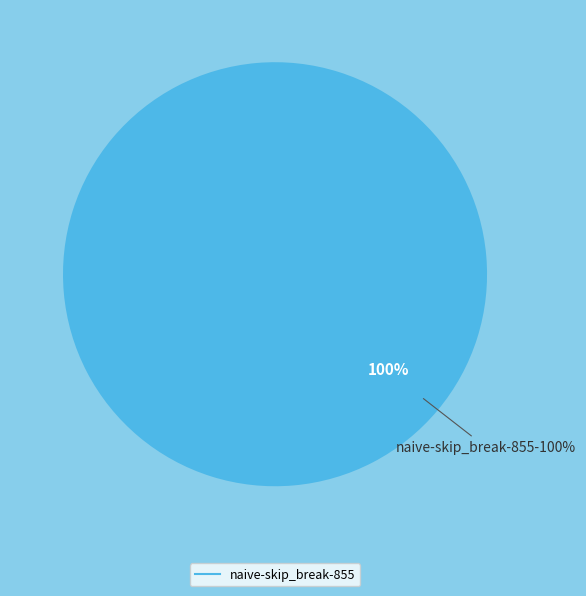

To the nearest percent, what percentage of the pie is naive-skip_break-855?

100%